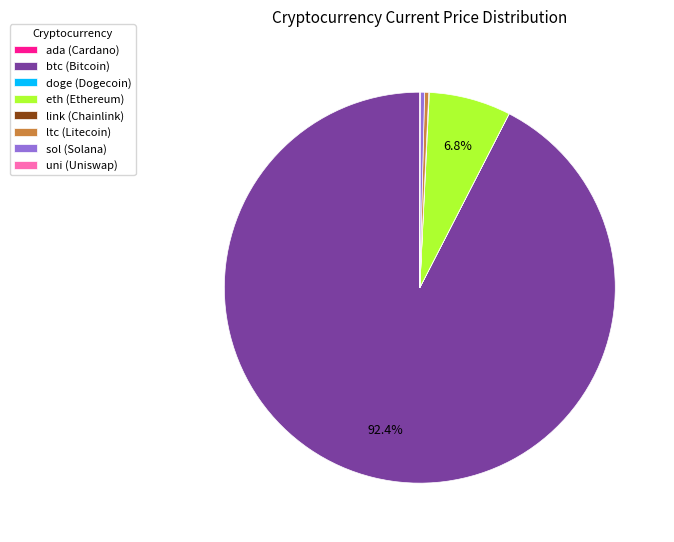

How much of the chart is everything except eth (Ethereum)?

93.2%